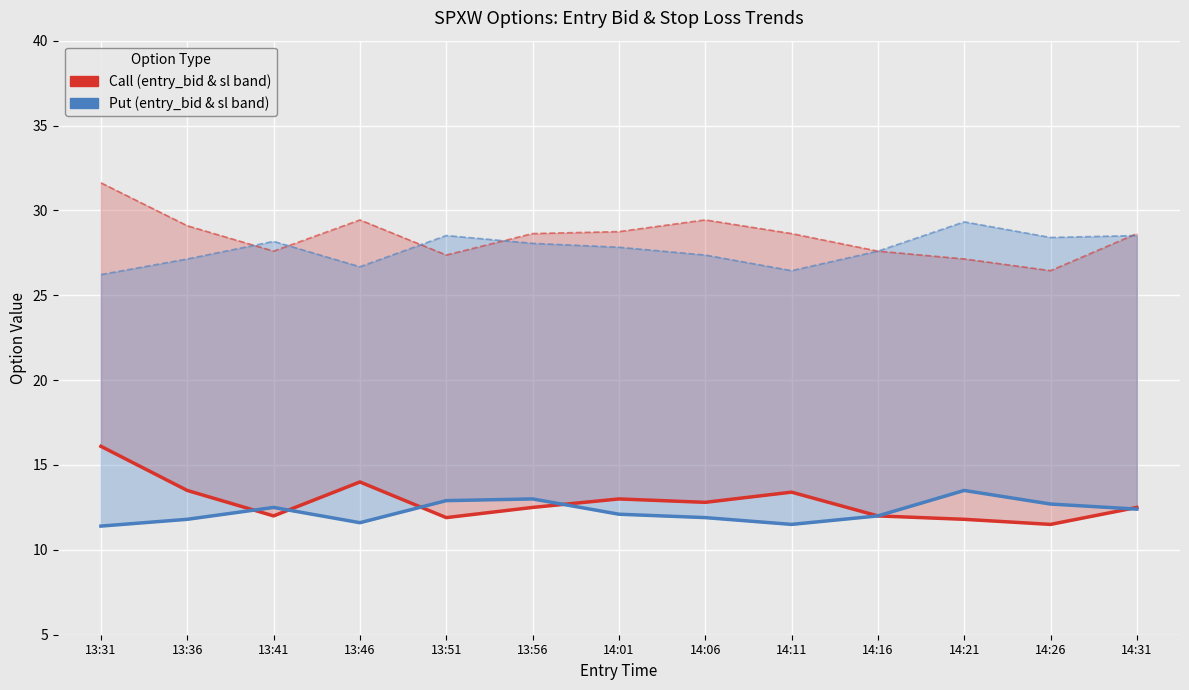

What is the total value across all series at 13:41?

24.5